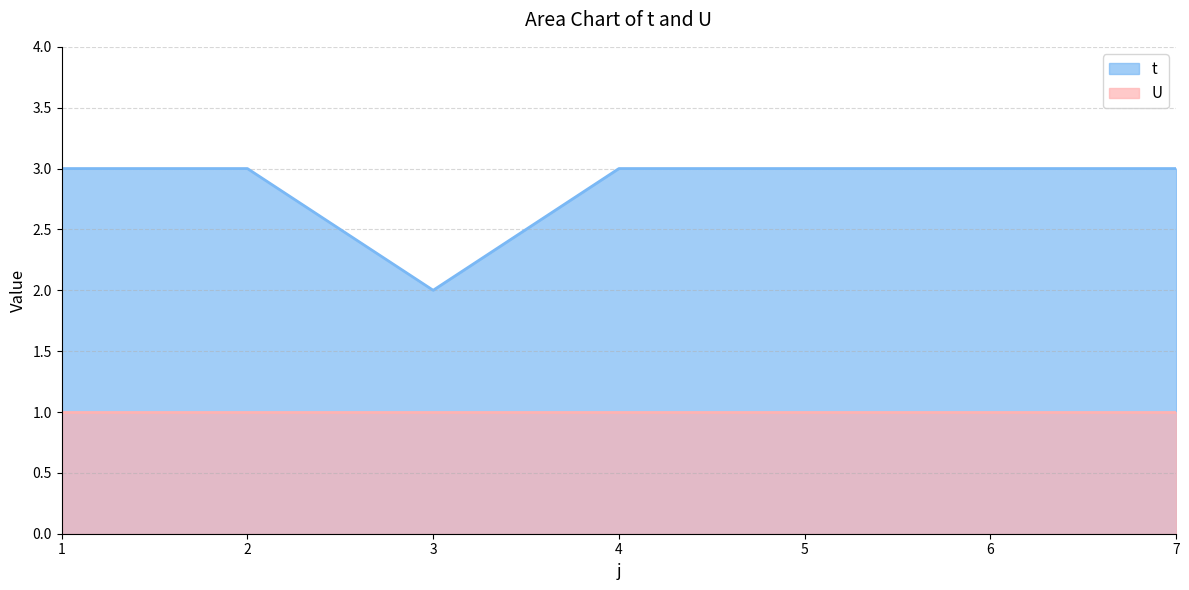

Does the chart display data point markers on the line(s)?

No